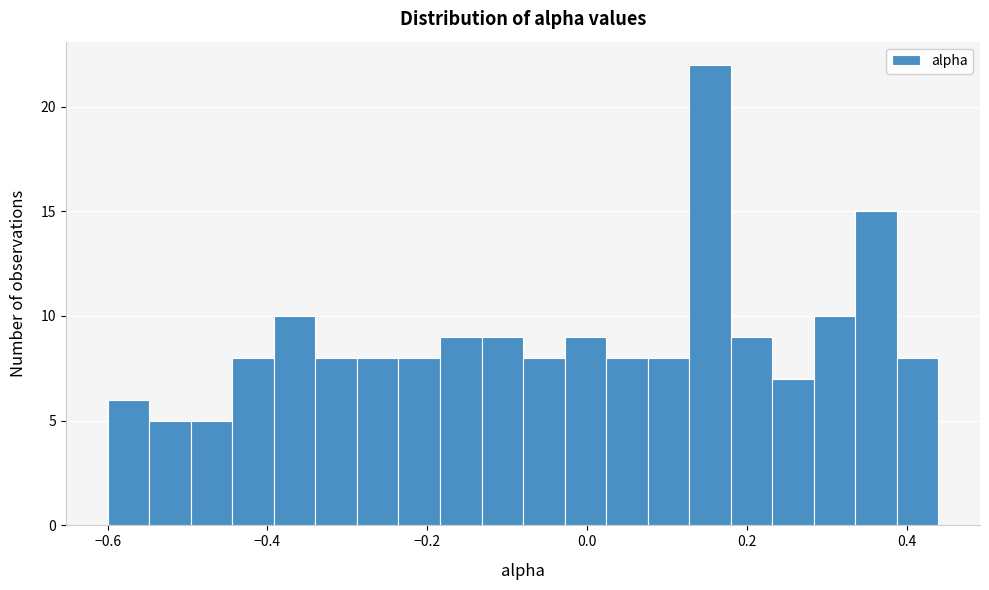

Read against the x-axis, roughly where is the centre of the tallest bar?

0.16